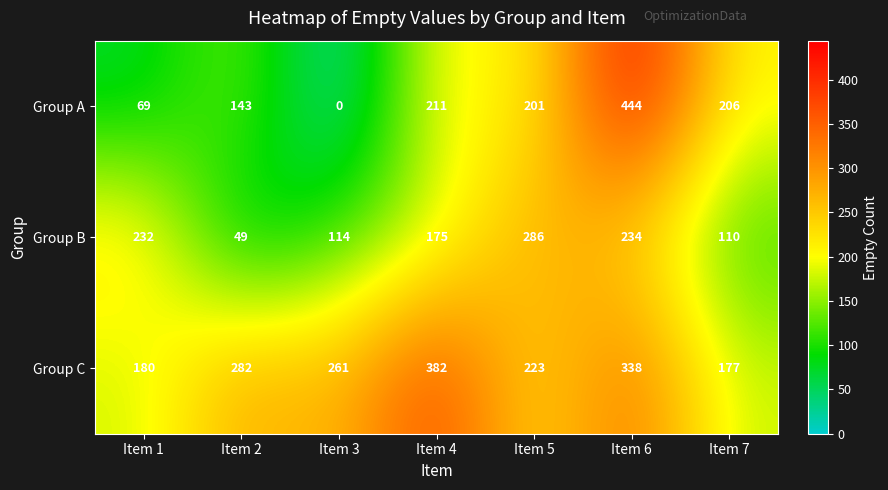

Count the number of categories in the chart.

7